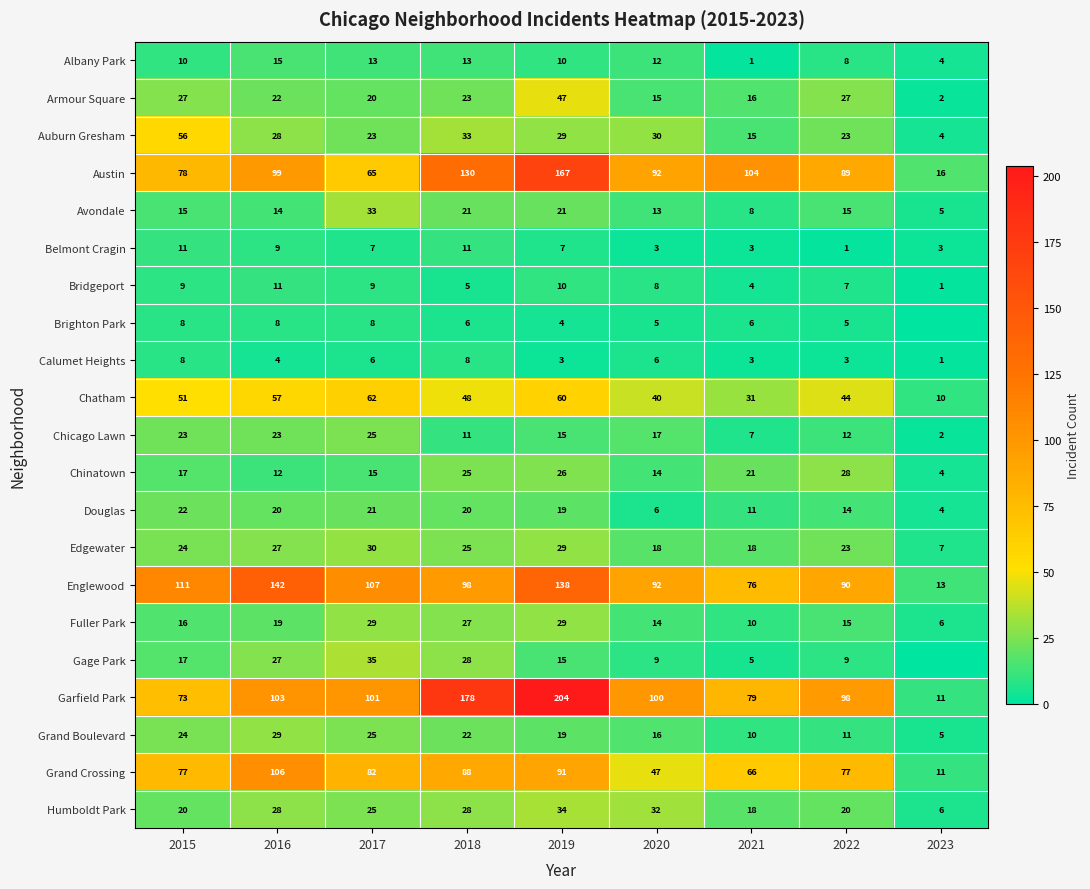

How many data points in Avondale are less than 15?

4